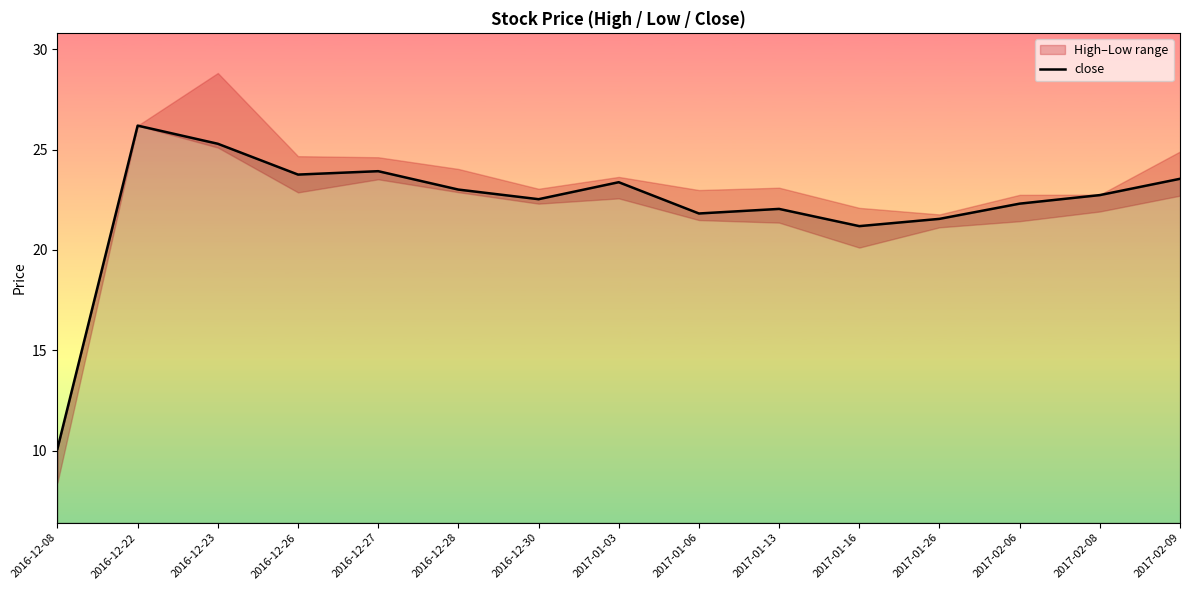

What position from the left is 2017-01-16?

11